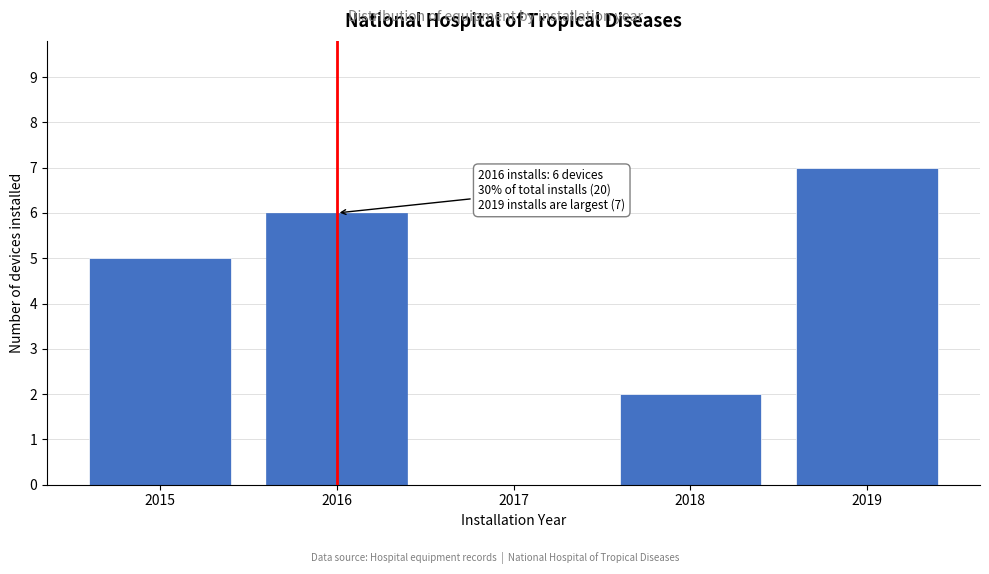

Reading left to right, list all the values displayed in this chart.

2015=5	2016=6	2017=0	2018=2	2019=7